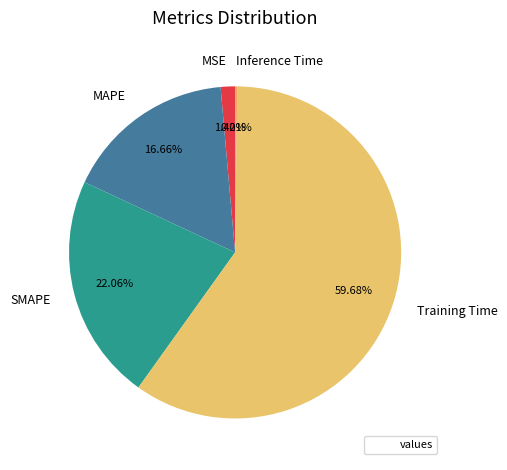

Between MAPE and Training Time, which is larger?

Training Time